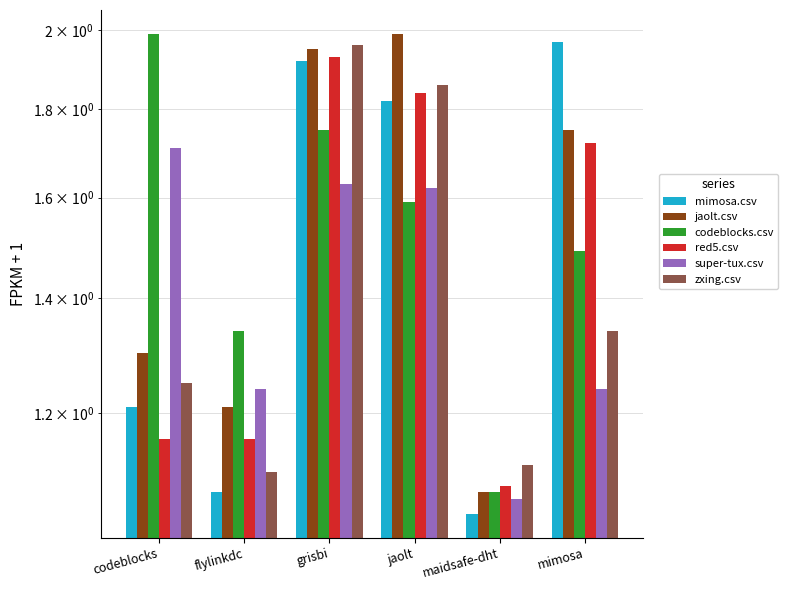

What is the difference between the mimosa.csv values at grisbi and jaolt?

0.1